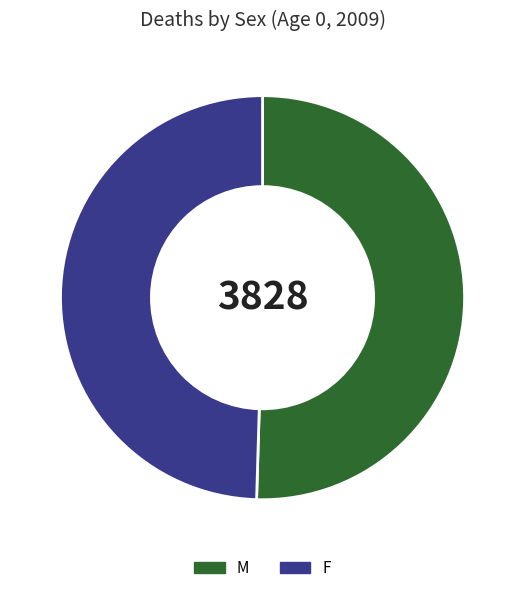

What is the largest slice in the pie chart?

M